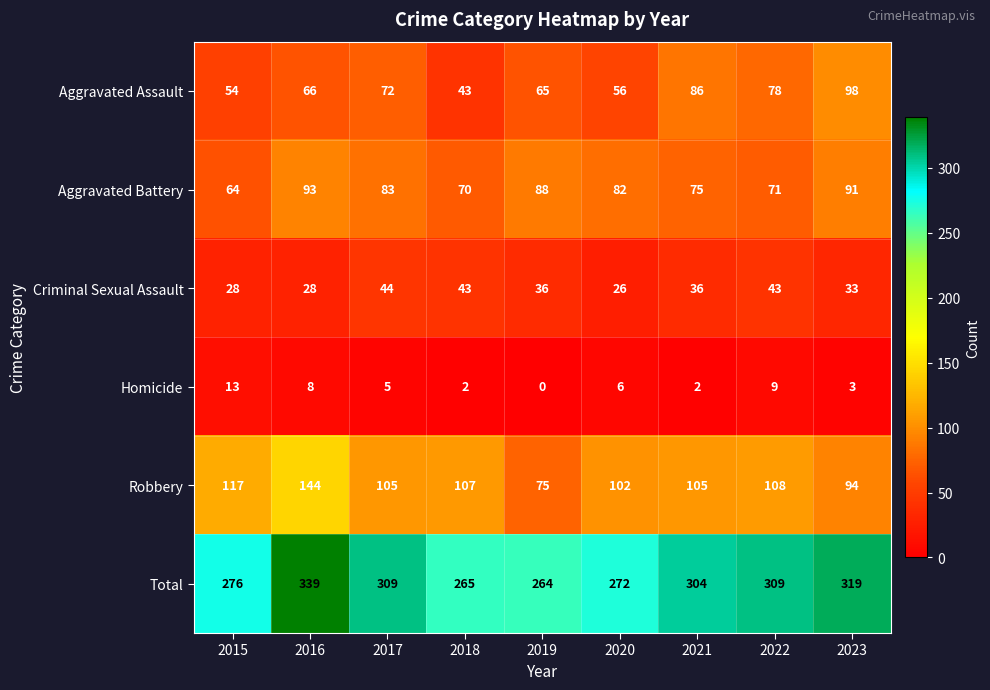

At which label is Total closest to 301?

2021